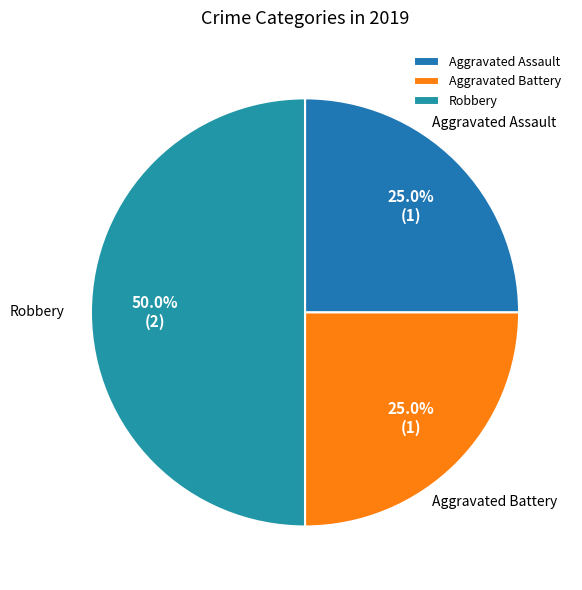

What is the ratio of the value at Aggravated Battery to the value at Aggravated Assault?

1.0